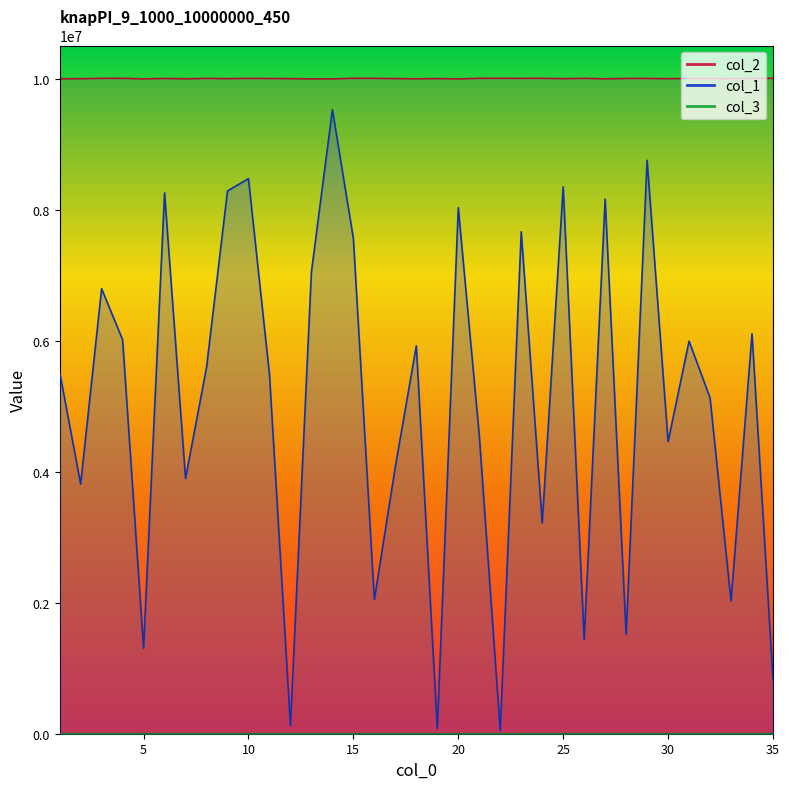

The value of col_1 at 35 is 824875. True or false?

True